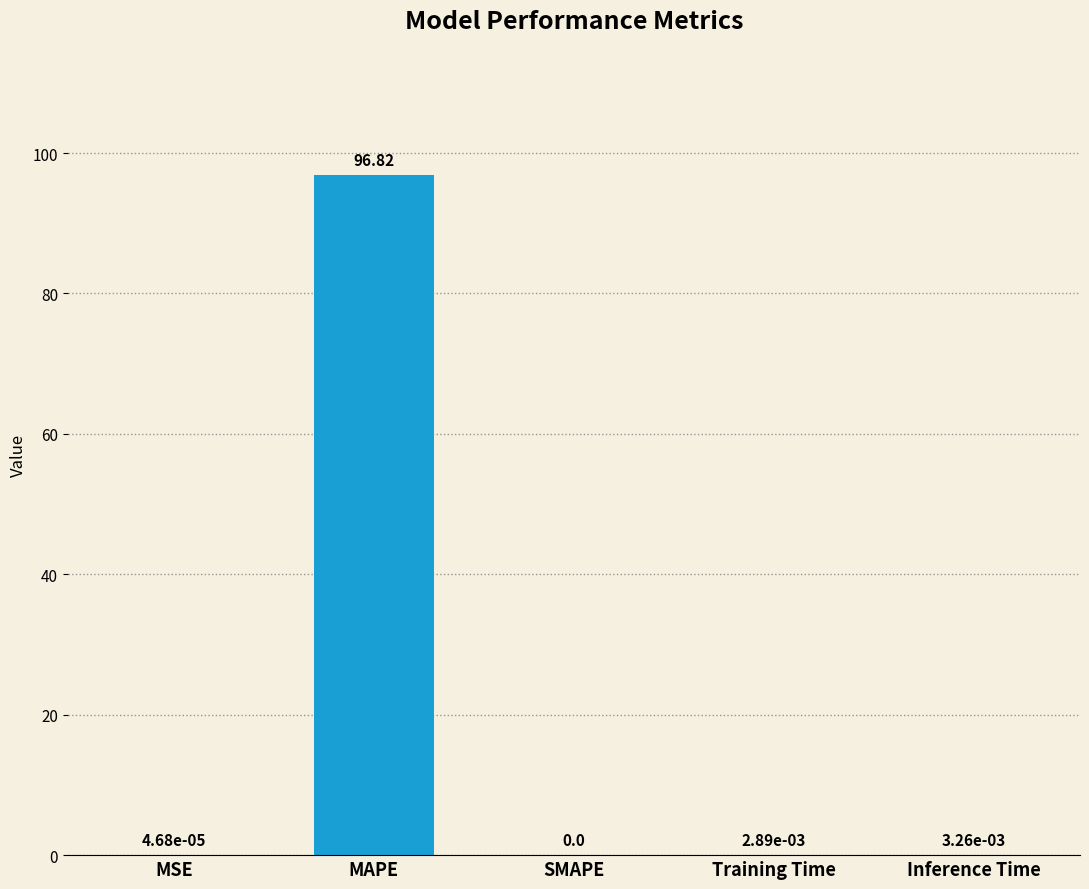

What is the sum of all values?

96.8